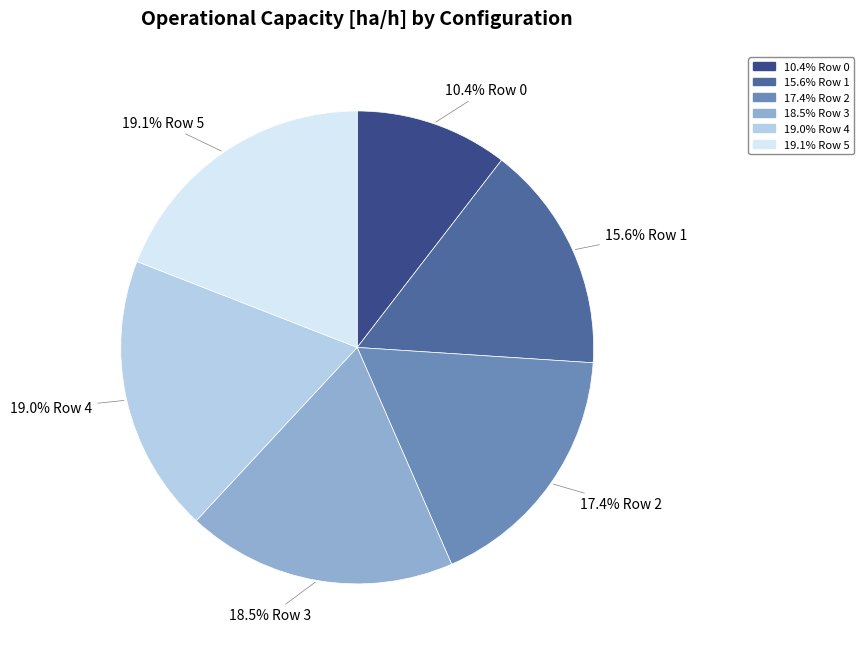

Is there any slice that represents more than half of the pie?

No